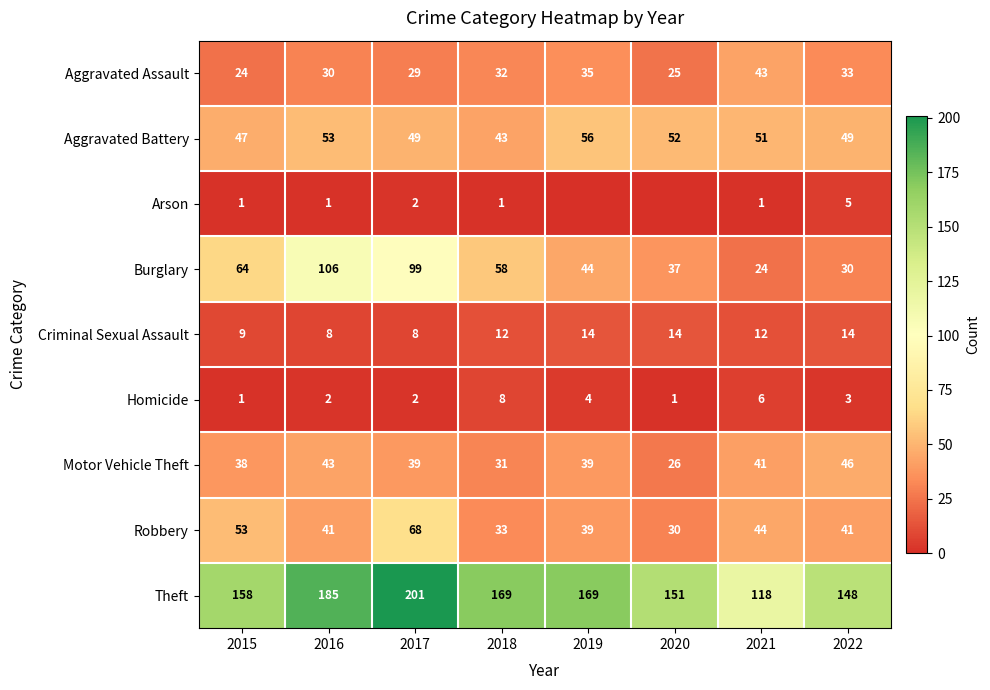

What is the total value across all series at 2016?

469